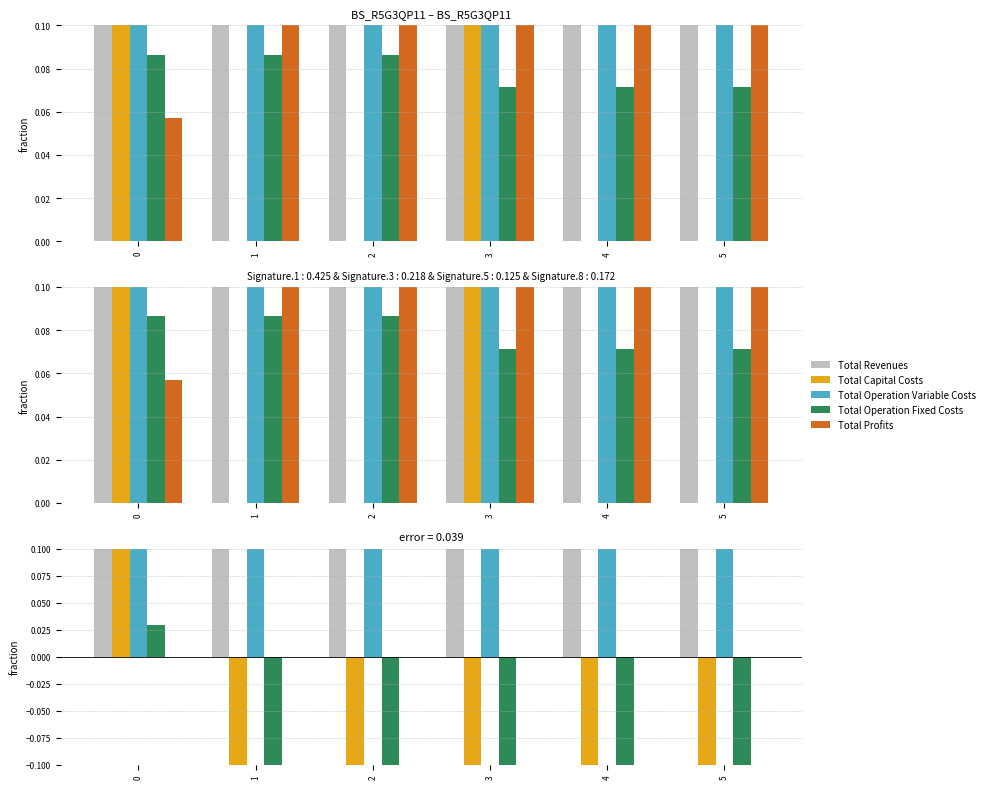

At how many categories does at least one series exceed 0?

6